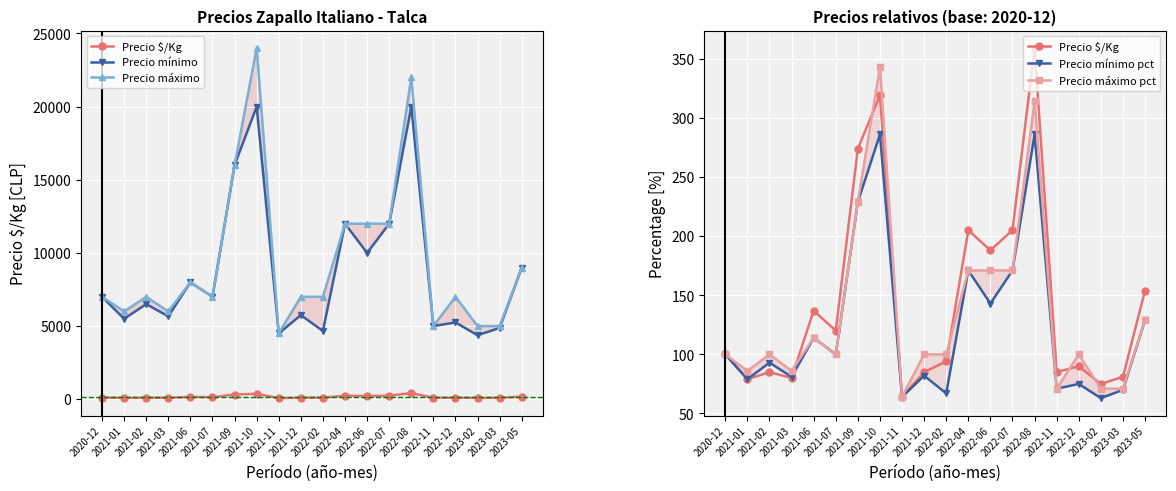

The Precio mínimo series shows 5500 at 2021-01. True or false?

True